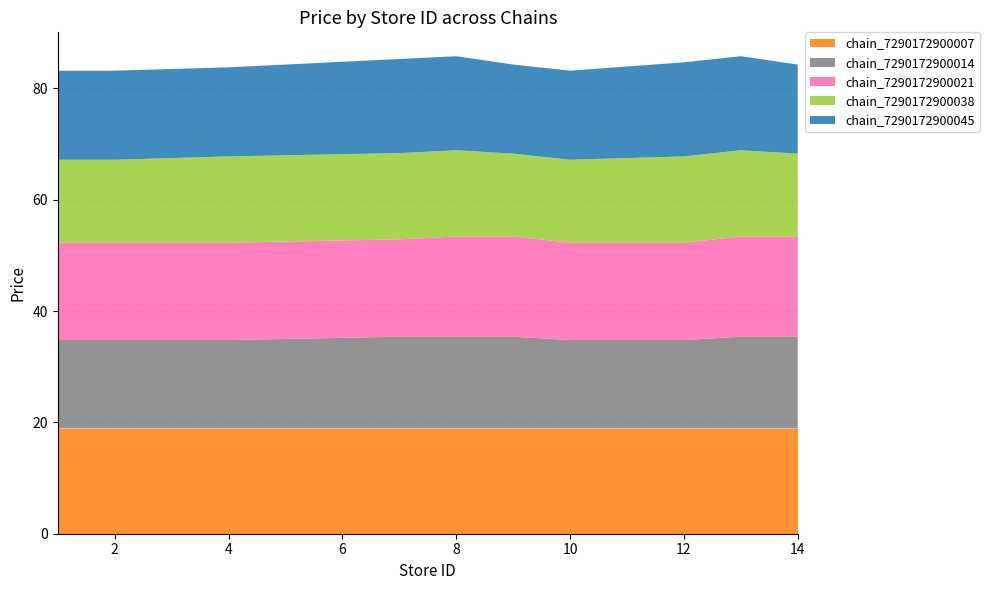

Reading left to right, extract all data points from this chart.

chain_7290172900007: 18.9	18.9	18.9	18.9	18.9	18.9	18.9	18.9	18.9	18.9
chain_7290172900014: 15.9	15.9	15.9	16.5	16.5	16.5	15.9	15.9	16.5	16.5
chain_7290172900021: 17.5	17.5	17.5	17.5	18.0	18.0	17.5	17.5	18.0	18.0
chain_7290172900038: 14.9	14.9	15.5	15.5	15.5	14.9	14.9	15.5	15.5	14.9
chain_7290172900045: 16.0	16.0	16.0	16.9	16.9	16.0	16.0	16.9	16.9	16.0